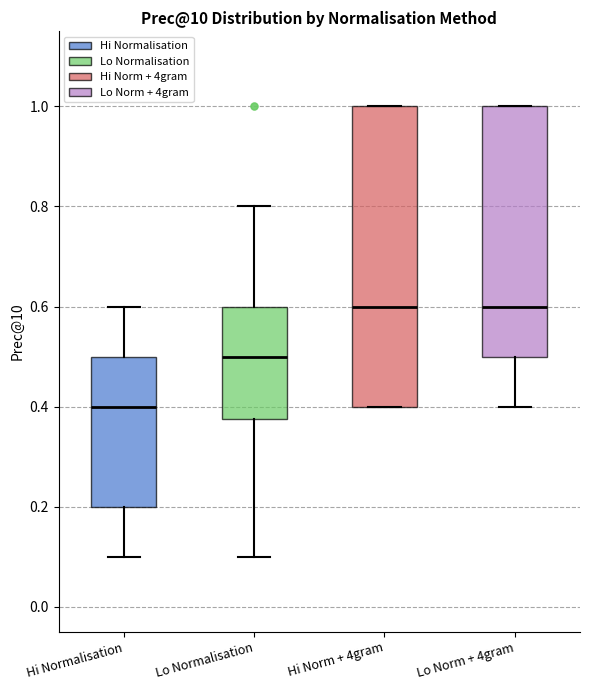

Which box's median line is the lowest?

Hi Normalisation